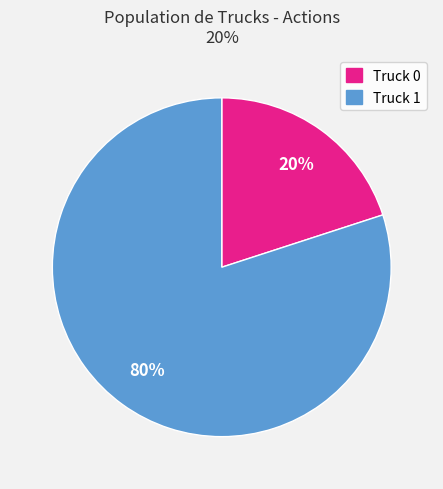

What is the smallest slice in the pie chart?

Truck 0